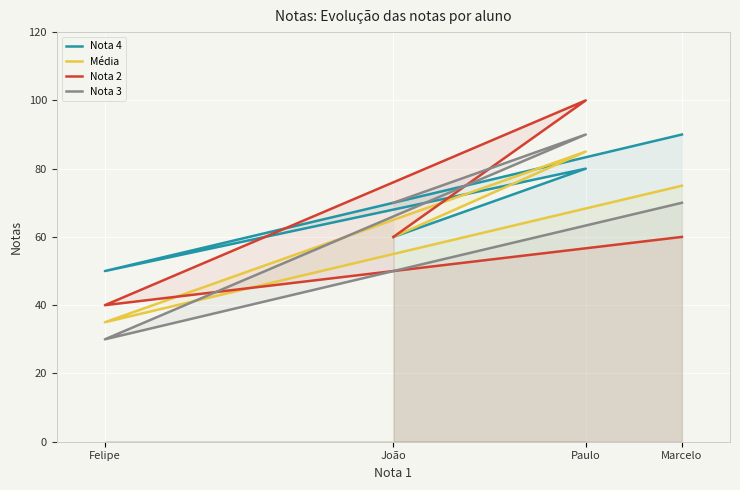

At which category is the sum across all series the highest?

Paulo